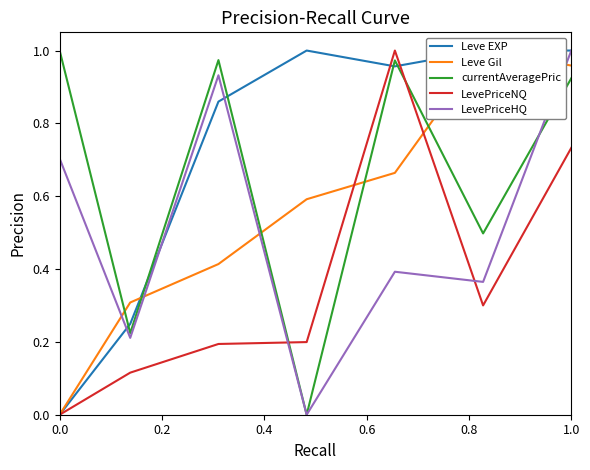

Reading left to right, extract all data points from this chart.

Leve EXP: 0.0	0.2	0.9	1.0	1.0	1.0	1.0
Leve Gil: 0.0	0.3	0.4	0.6	0.7	1.0	1.0
currentAveragePric: 1.0	0.2	1.0	0.0	1.0	0.5	0.9
LevePriceNQ: 0.0	0.1	0.2	0.2	1.0	0.3	0.7
LevePriceHQ: 0.7	0.2	0.9	0.0	0.4	0.4	1.0